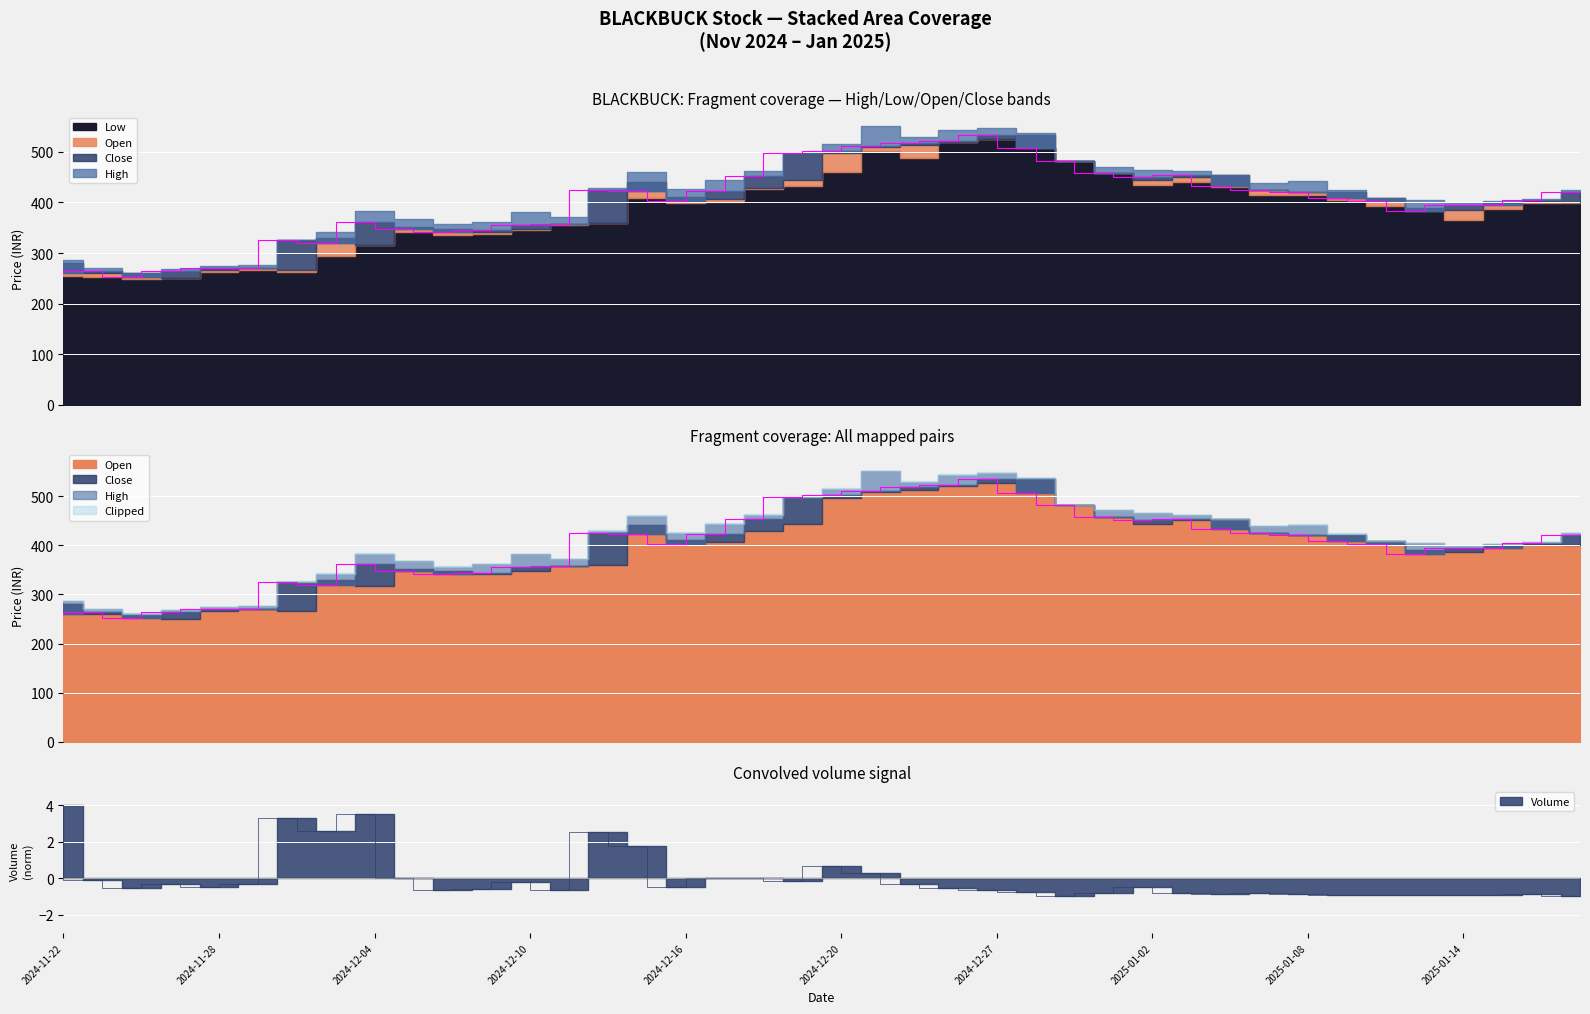

What is the minimum value for High?

253.2